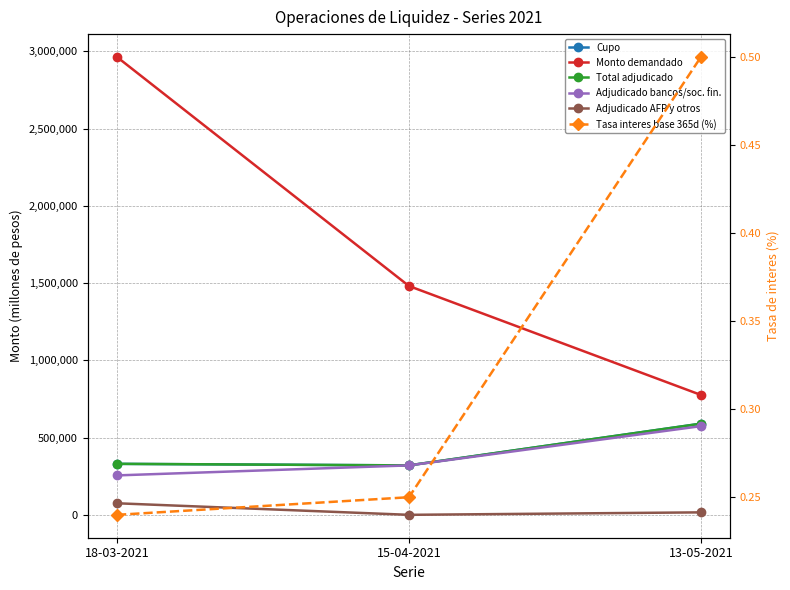

What is the maximum value shown in the chart?

2963200.0